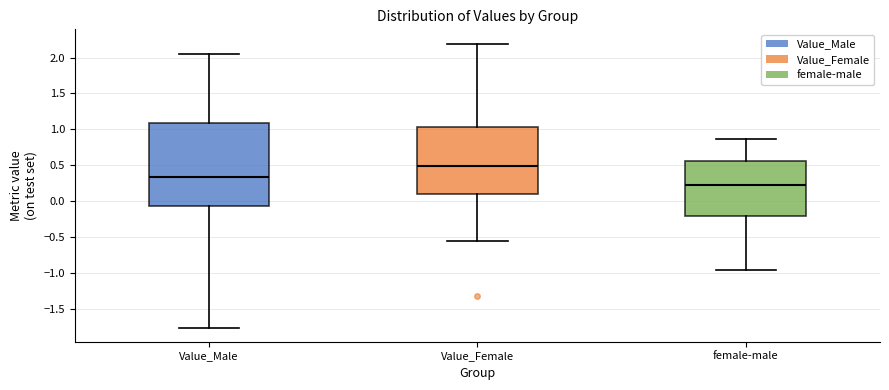

Reading left to right, read every box against the y-axis: the position of its median line, the range the box covers, and the ends of its whiskers. The values are not printed on the chart, so give them approximately, as read against the axis.

Value_Male: median 0.35, box -0.05 to 1.10, whiskers -1.75 to 2.05
Value_Female: median 0.50, box 0.10 to 1.05, whiskers -0.55 to 2.20
female-male: median 0.25, box -0.20 to 0.55, whiskers -0.95 to 0.85